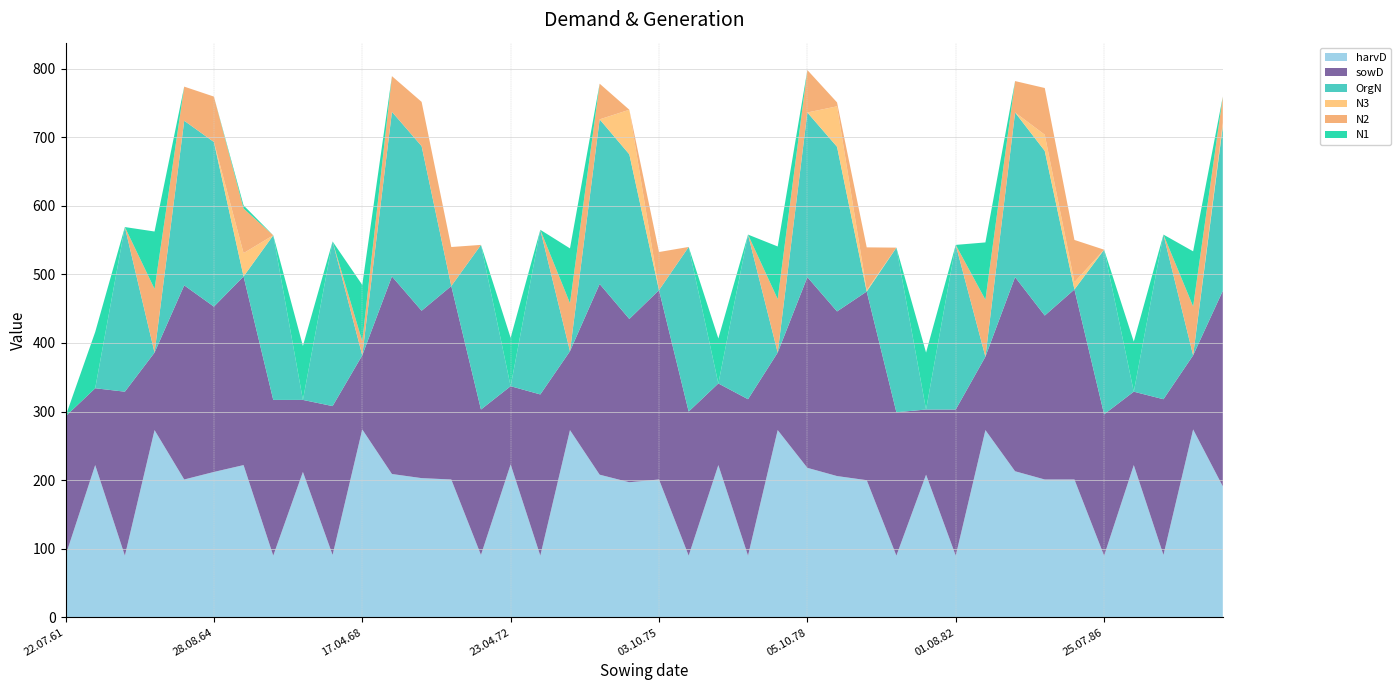

Reading left to right, extract all data points from this chart.

N1: 0.0	82.0	0.0	83.7	0.0	0.0	4.6	0.0	78.7	0.0	82.2	0.0	0.0	0.0	0.0	70.6	0.0	79.9	0.0	0.0	0.0	0.0	65.6	0.0	76.7	0.0	0.0	0.0	0.0	83.0	0.0	83.5	0.0	0.0	0.0	0.0	73.0	0.0	80.3	0.0
N2: 0.0	0.0	0.0	92.8	49.7	66.2	65.0	0.0	0.0	0.0	20.5	52.0	64.5	56.9	0.0	0.0	0.0	70.0	52.0	0.0	55.6	0.0	0.0	0.0	78.0	61.9	5.7	62.4	0.0	0.0	0.0	83.1	45.8	68.1	61.5	0.0	0.0	0.0	71.3	38.4
N3: 0.0	0.0	0.0	0.0	0.0	0.0	34.0	0.0	0.0	0.0	0.0	0.0	0.0	0.0	0.0	0.0	0.0	0.0	0.0	65.0	0.0	0.0	0.0	0.0	0.0	0.0	59.0	2.0	0.0	0.0	0.0	0.0	0.0	23.6	10.7	0.0	0.0	0.0	0.0	4.8
OrgN: 0.0	0.0	240.0	0.0	240.0	240.0	0.0	240.0	0.0	240.0	0.0	240.0	240.0	0.0	240.0	0.0	240.0	0.0	240.0	240.0	0.0	240.0	0.0	240.0	0.0	240.0	240.0	0.0	240.0	0.0	240.0	0.0	240.0	240.0	0.0	240.0	0.0	240.0	0.0	240.0
sowD: 203.0	112.0	239.0	113.0	283.0	241.0	275.0	227.0	105.0	217.0	108.0	288.0	244.0	282.0	212.0	114.0	235.0	115.0	278.0	238.0	276.0	210.0	119.0	228.0	113.0	278.0	240.0	275.0	209.0	95.0	213.0	107.0	283.0	239.0	277.0	206.0	107.0	227.0	108.0	285.0
harvD: 90.0	222.0	90.0	273.0	201.0	212.0	222.0	90.0	212.0	91.0	274.0	209.0	203.0	201.0	91.0	223.0	90.0	273.0	208.0	197.0	201.0	90.0	222.0	90.0	273.0	218.0	206.0	200.0	90.0	208.0	90.0	273.0	213.0	201.0	201.0	90.0	222.0	91.0	274.0	191.0